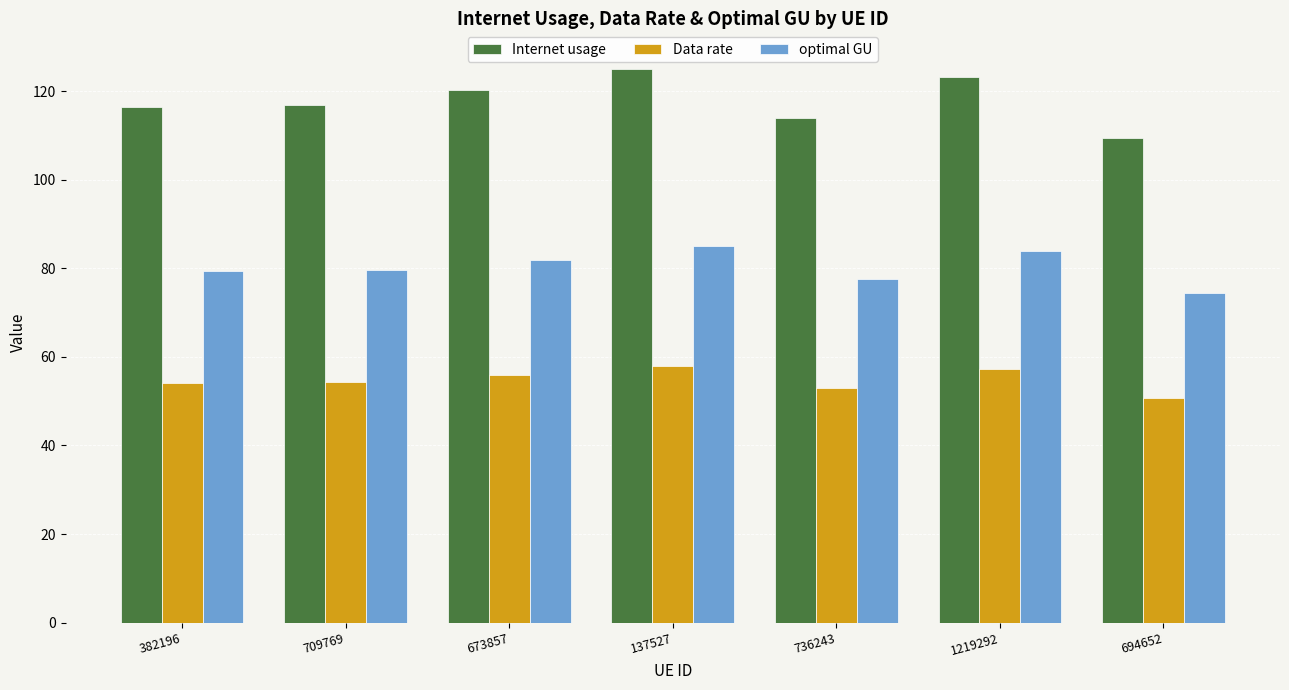

Rank the series by their average value, from highest to lowest.

Internet usage, optimal GU, Data rate